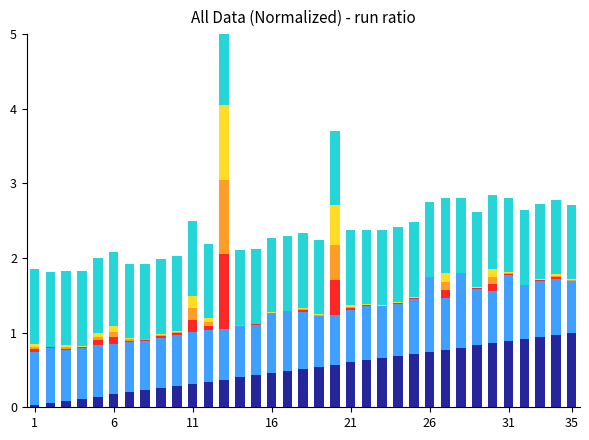

Are the bars grouped side by side (vs. stacked)?

No